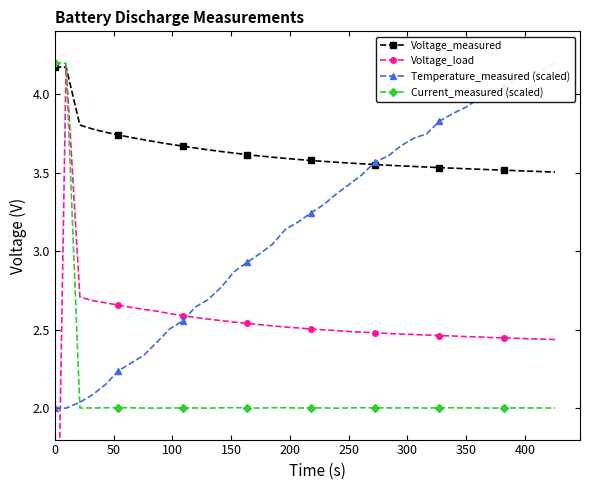

What is the value of the Current_measured (scaled) point at the 9th from the left?

2.0